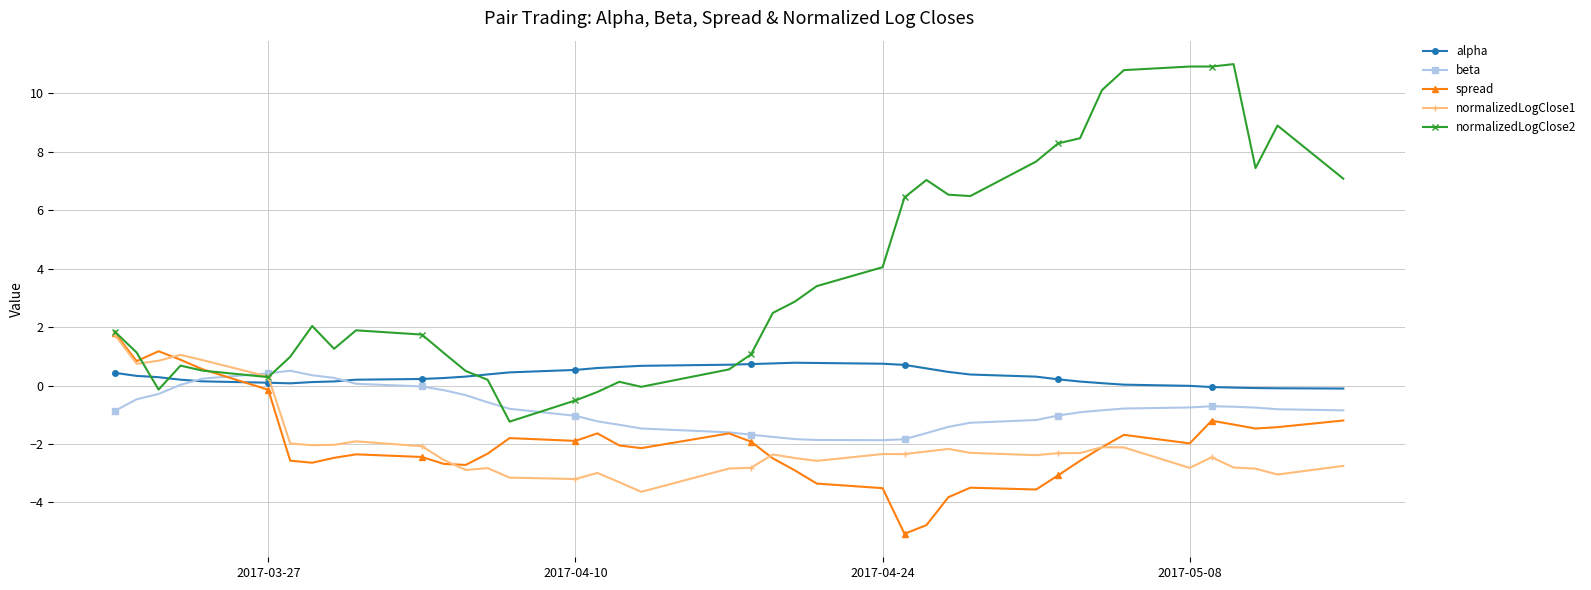

Which series has the largest range (max minus min)?

normalizedLogClose2